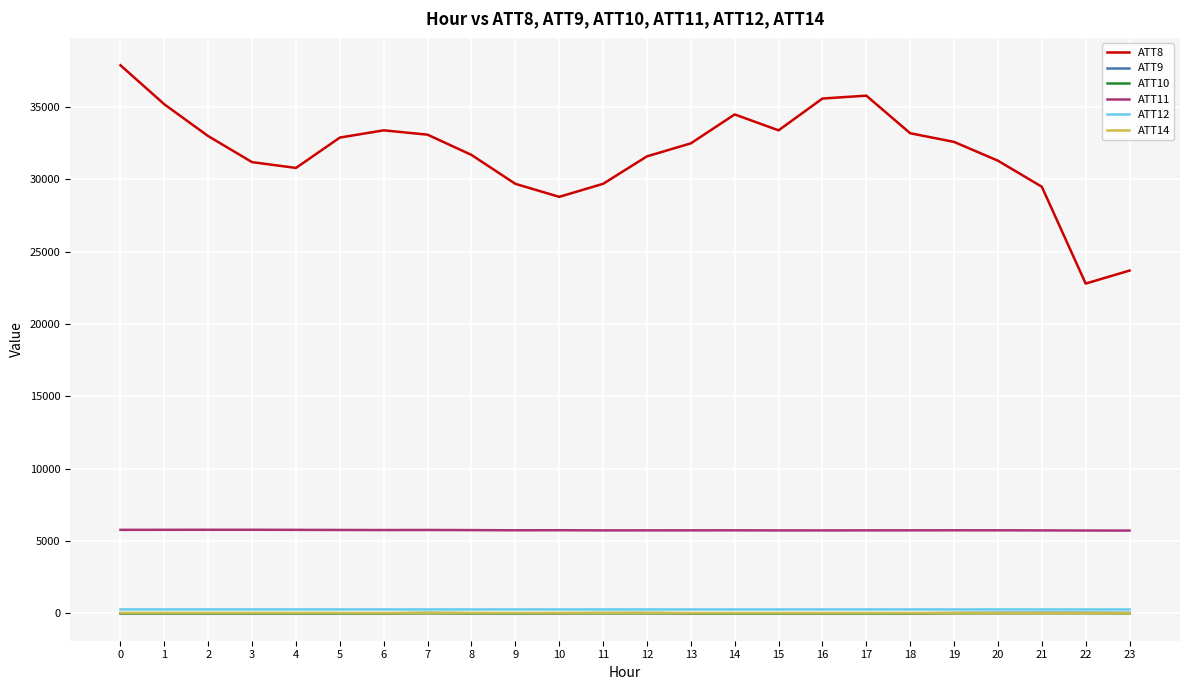

What are all the series names shown in the legend?

ATT8, ATT9, ATT10, ATT11, ATT12, ATT14